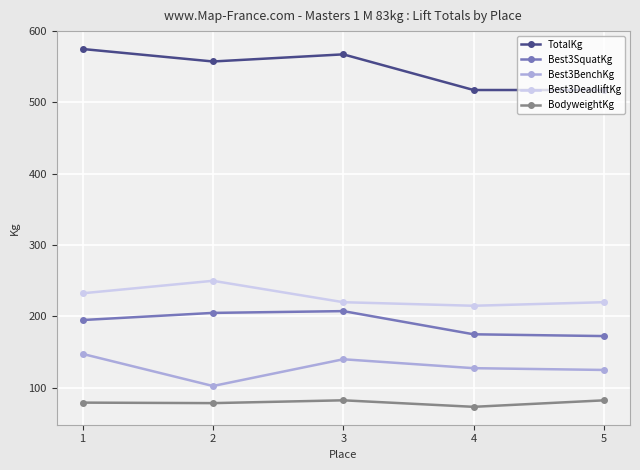

Between 3 and 4, which series saw the biggest shift?

TotalKg